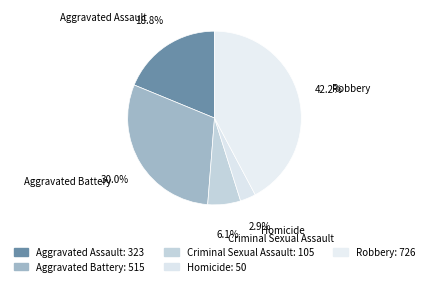

Is it true that Criminal Sexual Assault is 6% of the pie?

True